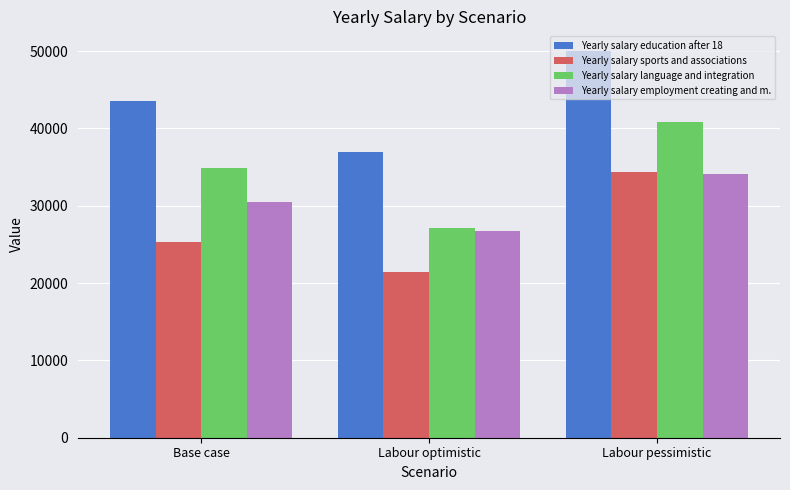

Which series changed the most between Labour optimistic and Labour pessimistic?

Yearly salary language and integration